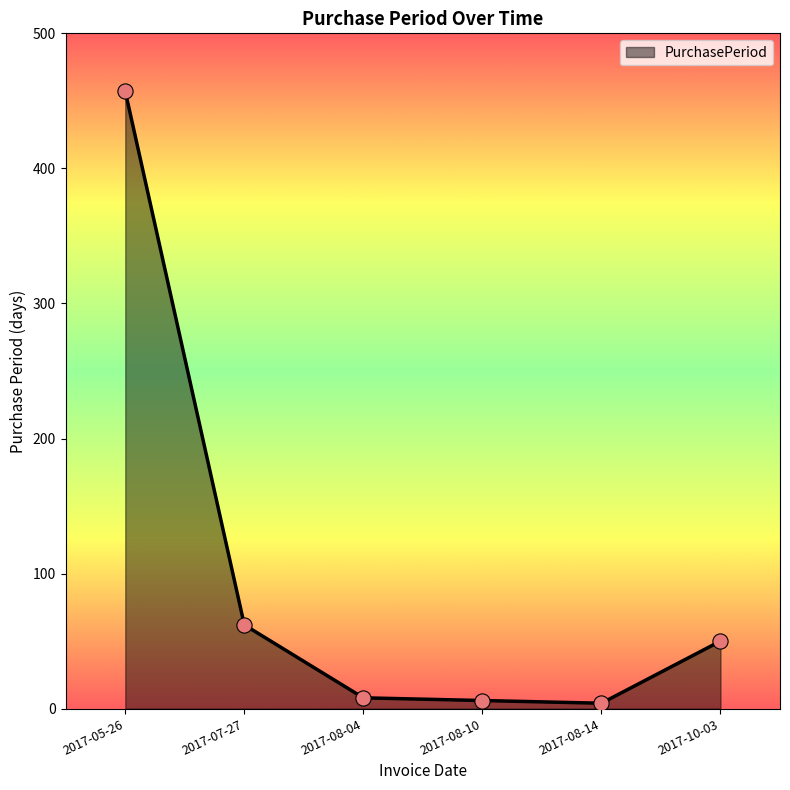

Approximately how many times larger is the value at 2017-08-14 compared to 2017-07-27?

0.1